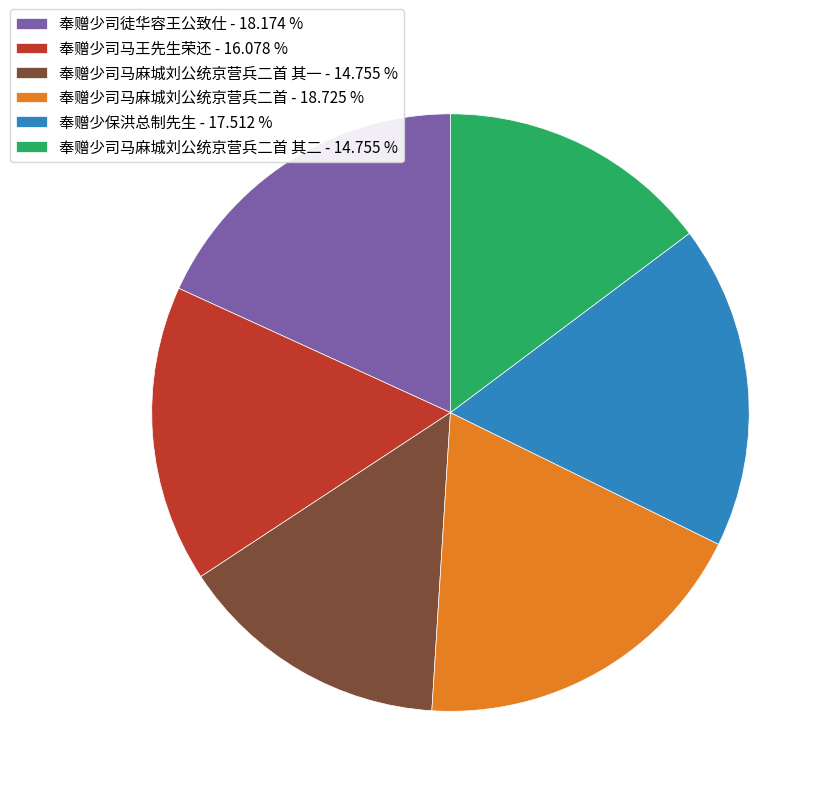

Between 奉赠少保洪总制先生 - 17.512 % and 奉赠少司徒华容王公致仕 - 18.174 %, which is larger?

奉赠少司徒华容王公致仕 - 18.174 %